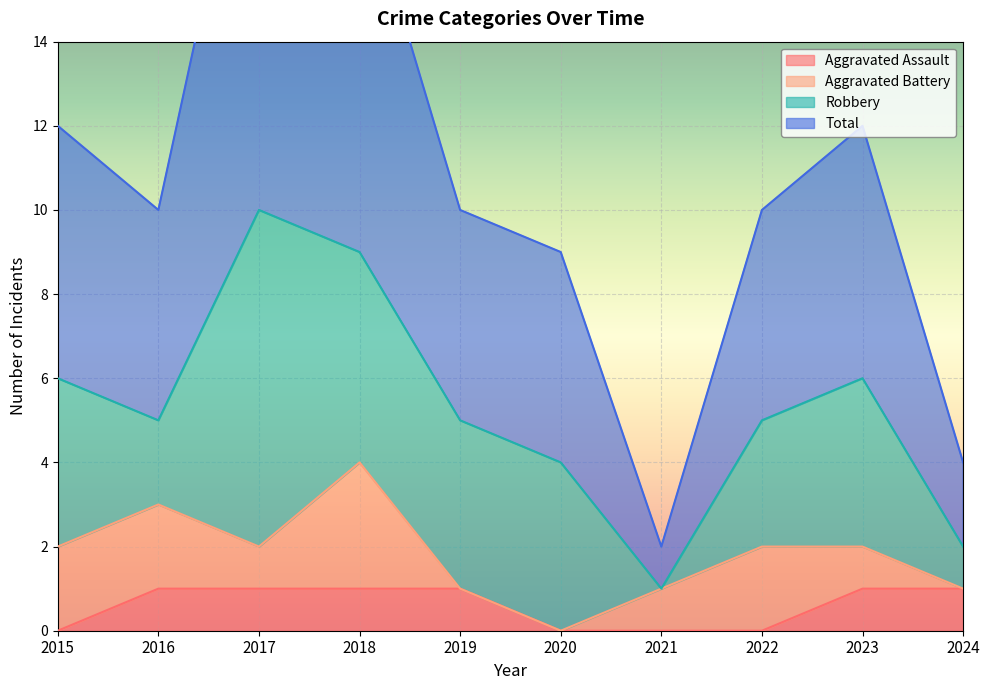

At which category is the sum across all series the highest?

2017